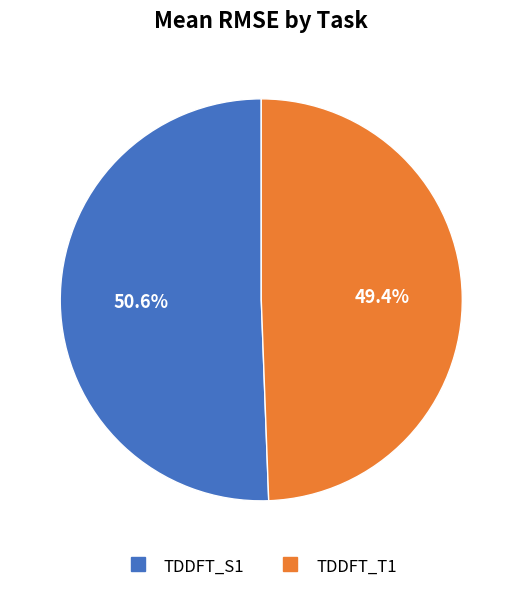

To the nearest percent, what is the difference between the TDDFT_T1 and TDDFT_S1 slice percentages?

1%